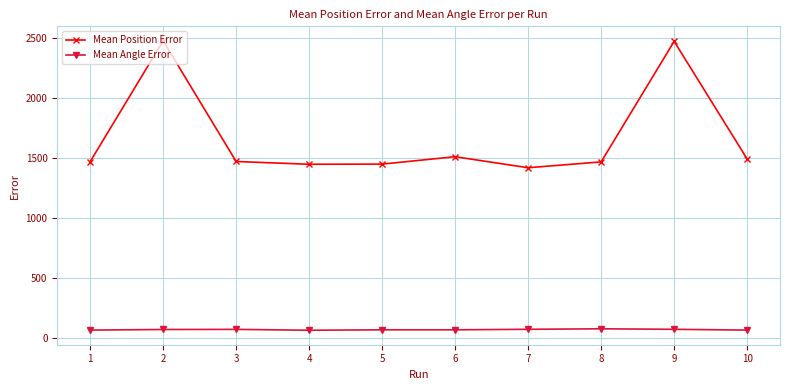

What is the sum of the Mean Position Error values at 1 and 5?

2917.8